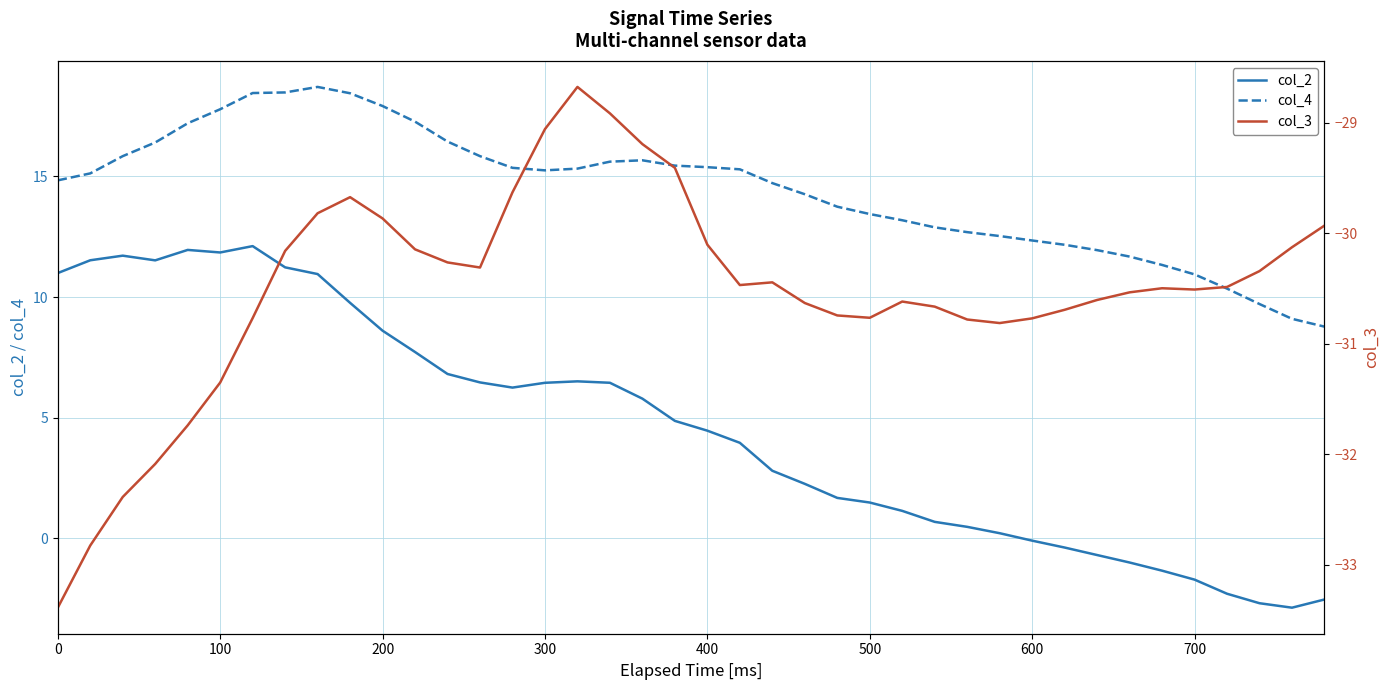

What is the highest value of the col_4 series?

18.7